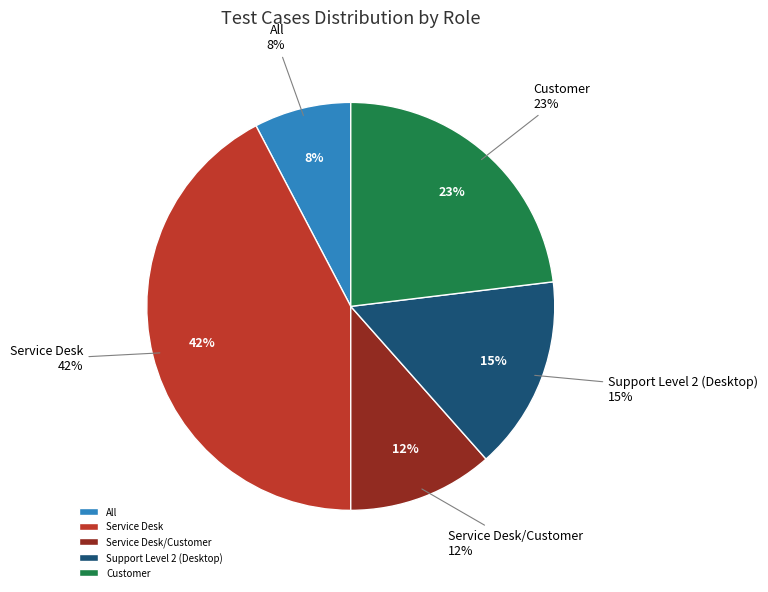

True or false: Service Desk accounts for 53% of the total.

False